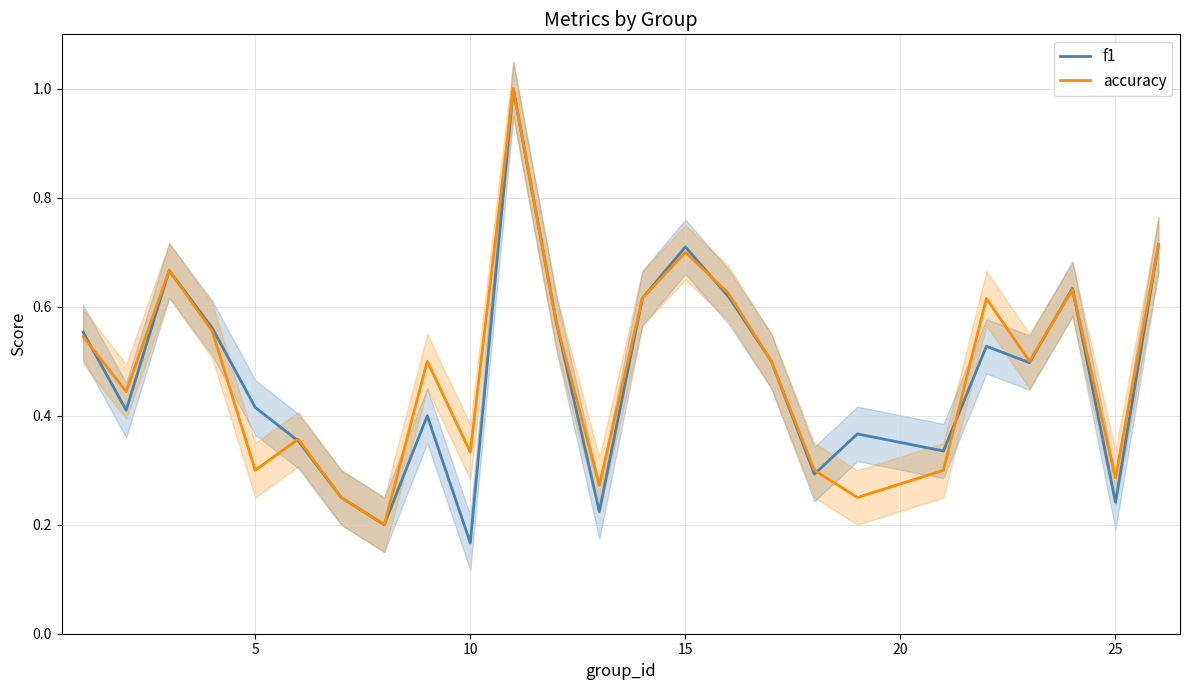

True or false: accuracy has a value of 0.4 at 5.

False